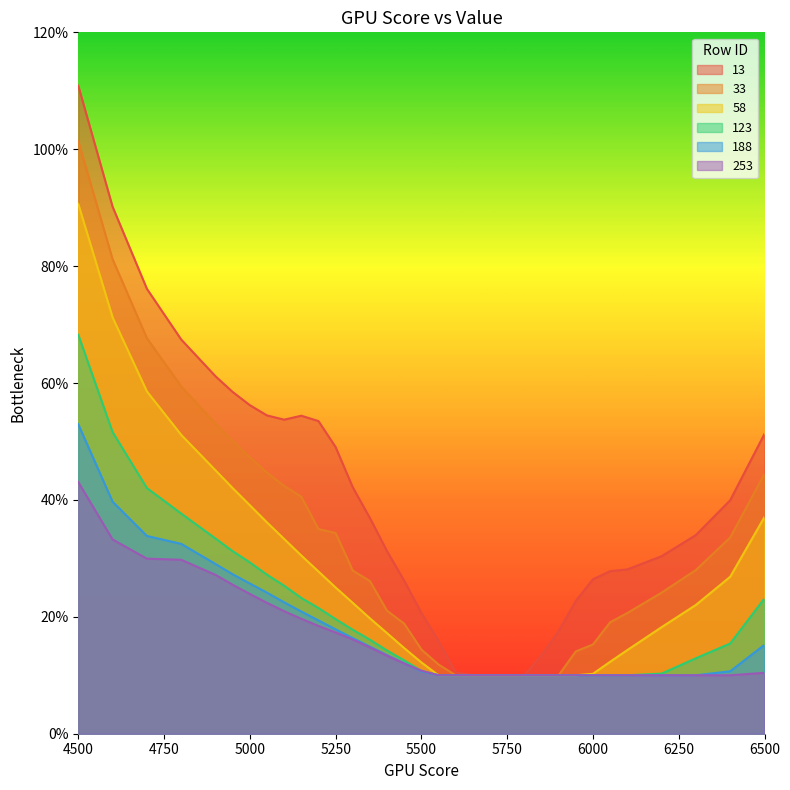

Which has a higher value, 5500 or 6100?

6100